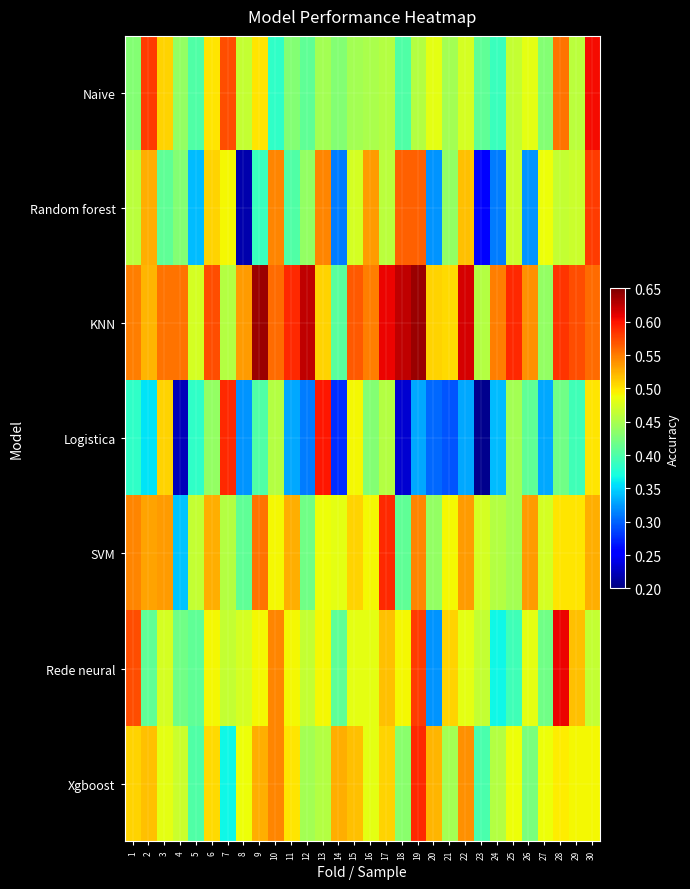

What is the smallest value displayed?

0.2